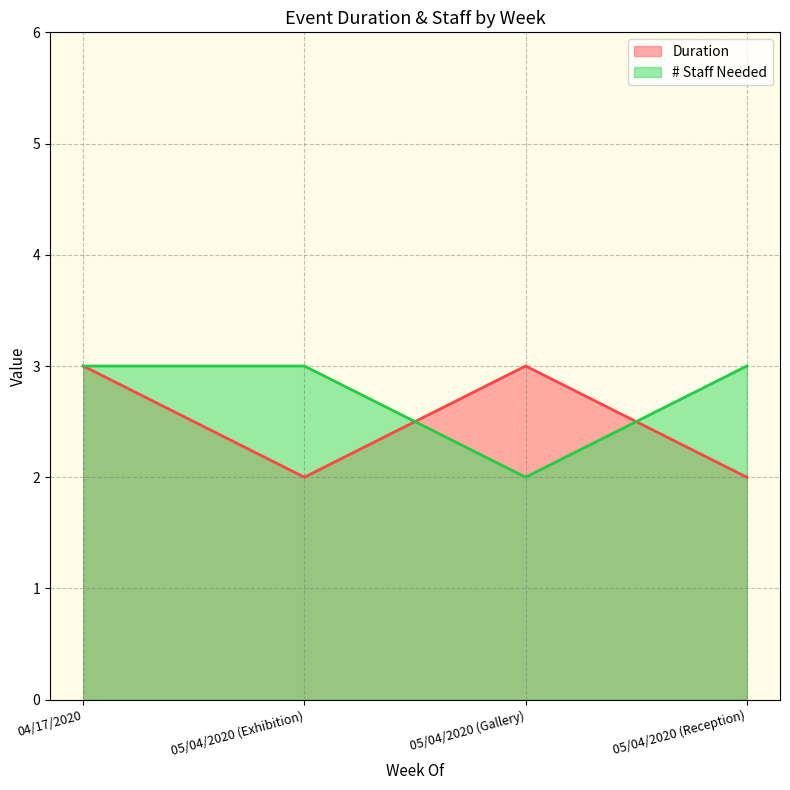

List the series in order of their overall mean, highest first.

# Staff Needed, Duration